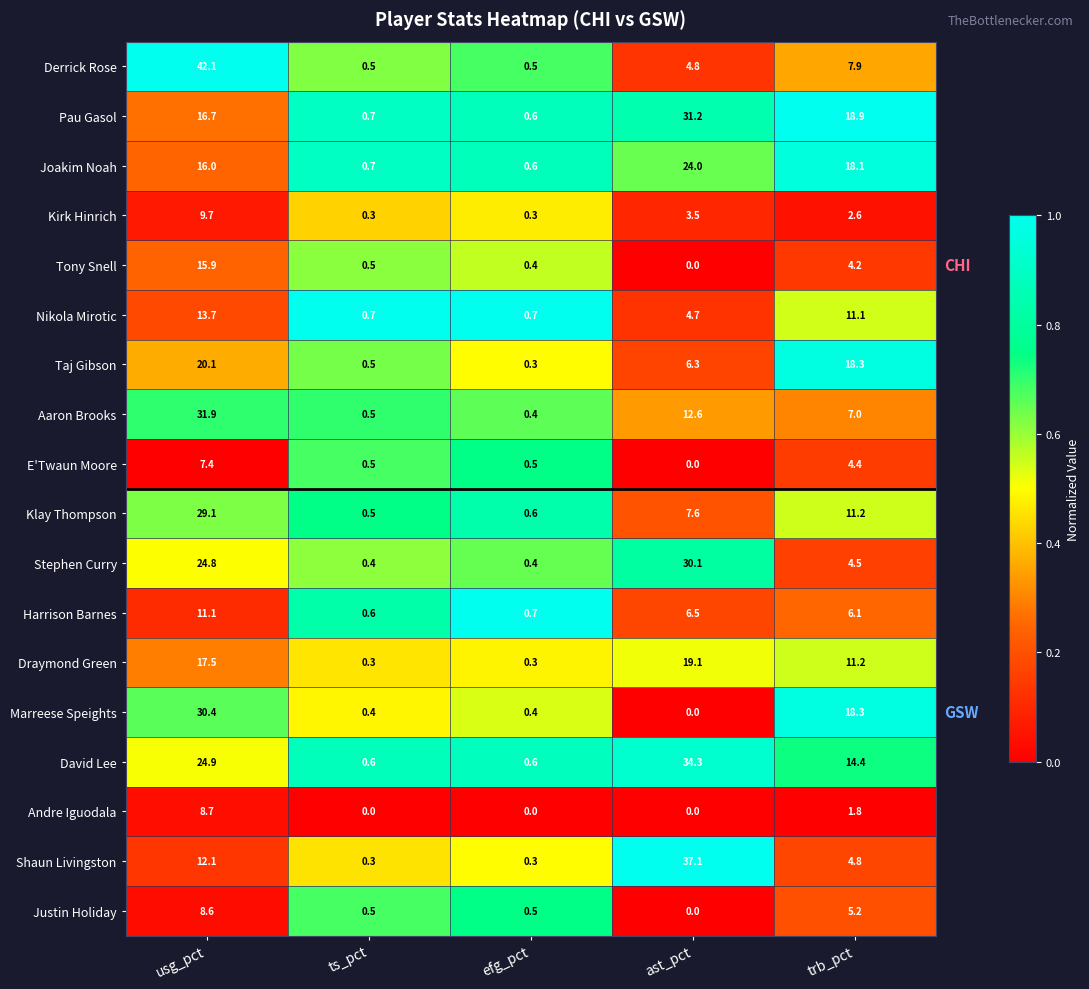

Where does the Harrison Barnes series first go above 6?

usg_pct